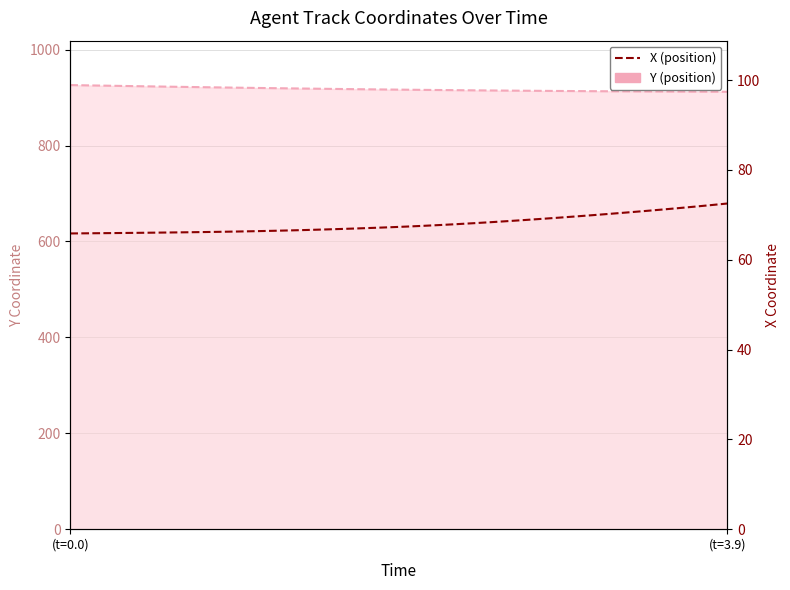

What are all the series names shown in the legend?

Y (position), X (position)